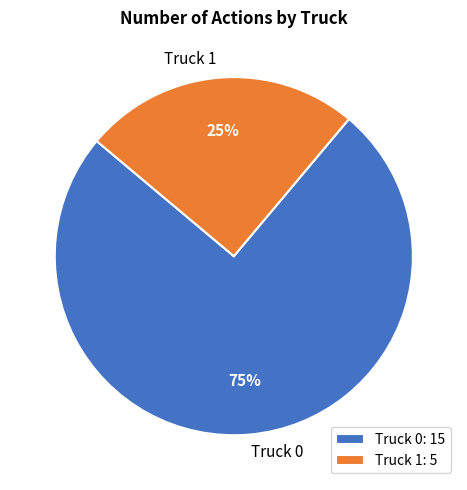

Do Truck 1 and Truck 0 together represent more than half of the pie?

Yes